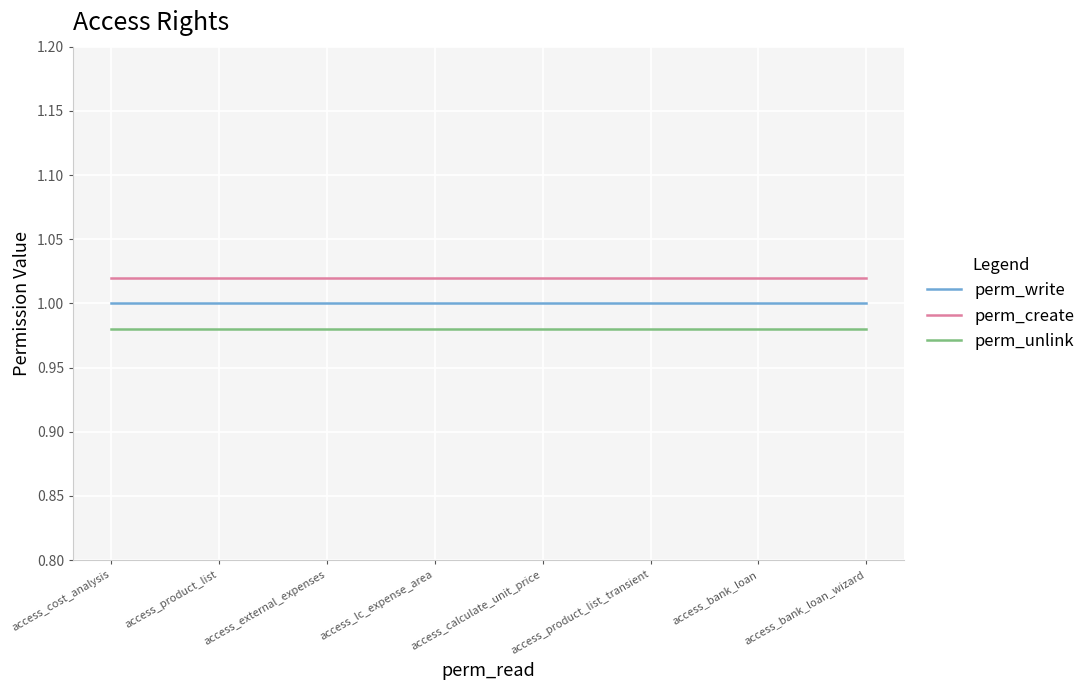

Where is perm_unlink nearest to the value 0?

access_cost_analysis